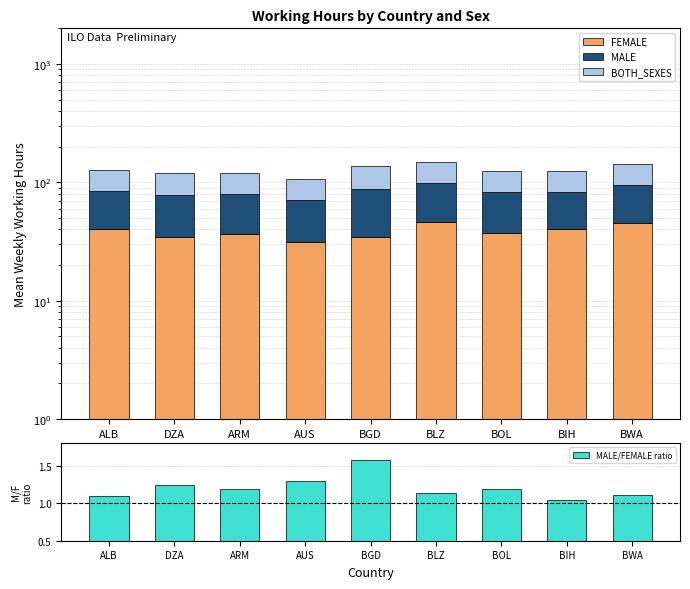

How many series are shown in this chart?

4